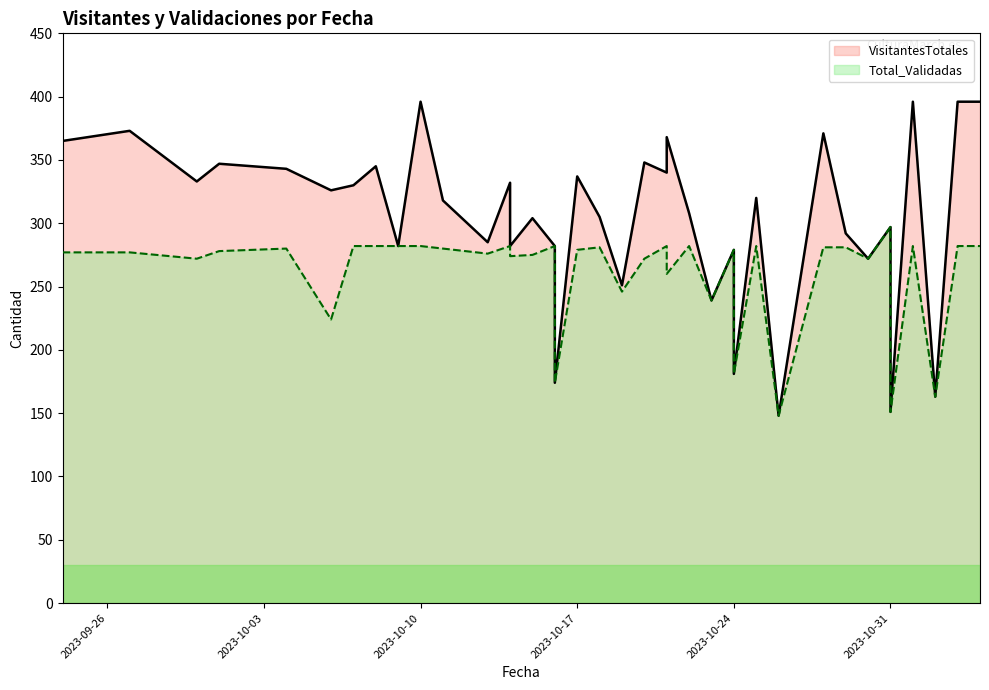

Rank the series at 2023-09-26 from lowest to highest value.

Total_Validadas, VisitantesTotales